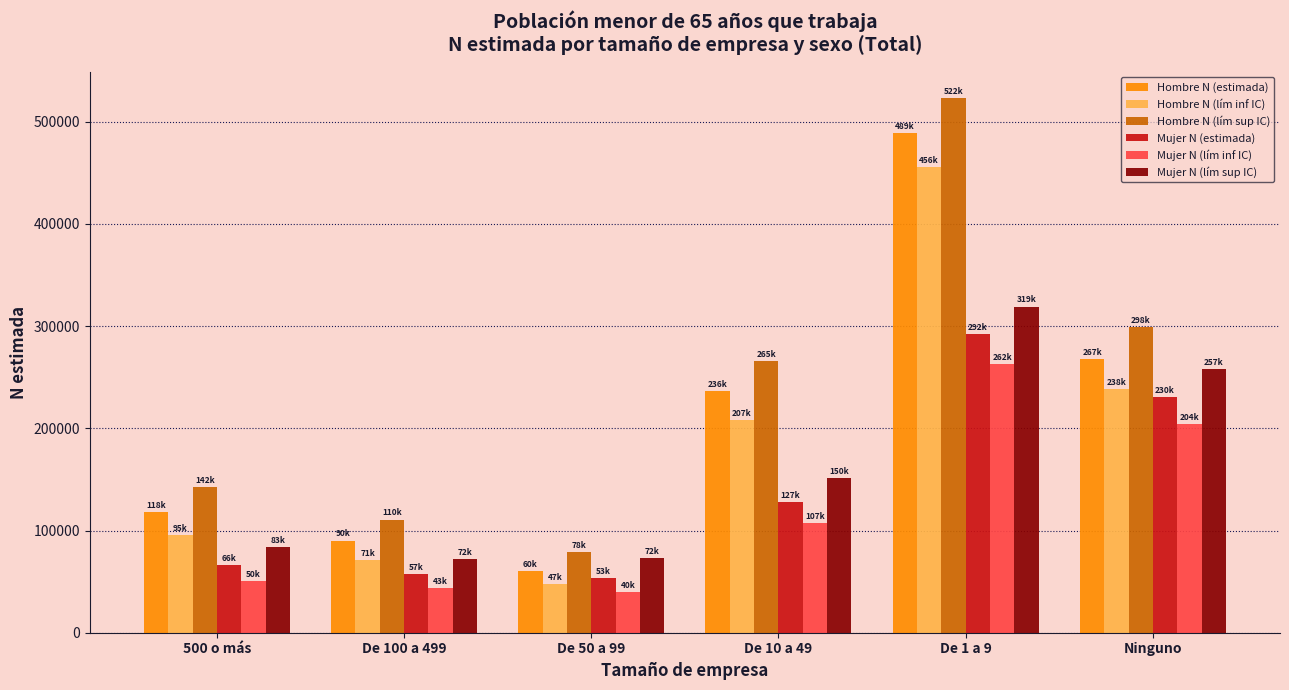

Rank the categories by Hombre N (lím sup IC) value from highest to lowest.

De 1 a 9, Ninguno, De 10 a 49, 500 o más, De 100 a 499, De 50 a 99